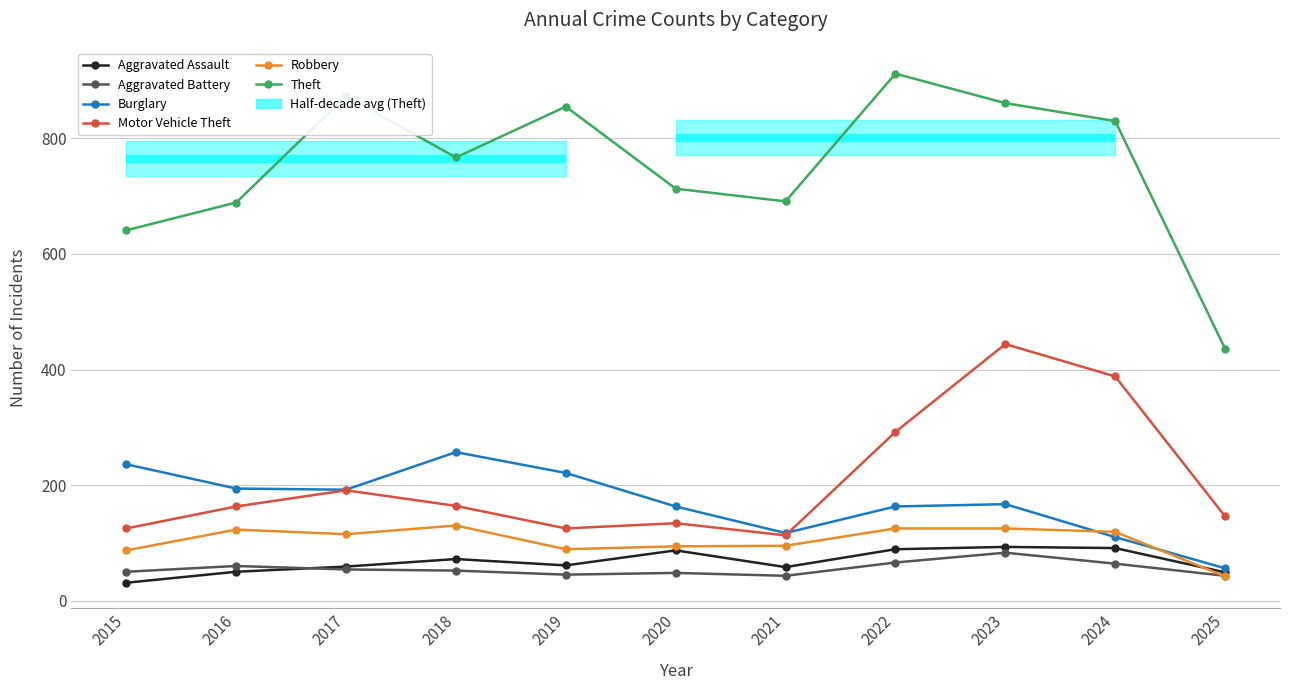

What are all the series names shown in the legend?

Aggravated Assault, Aggravated Battery, Burglary, Motor Vehicle Theft, Robbery, Theft